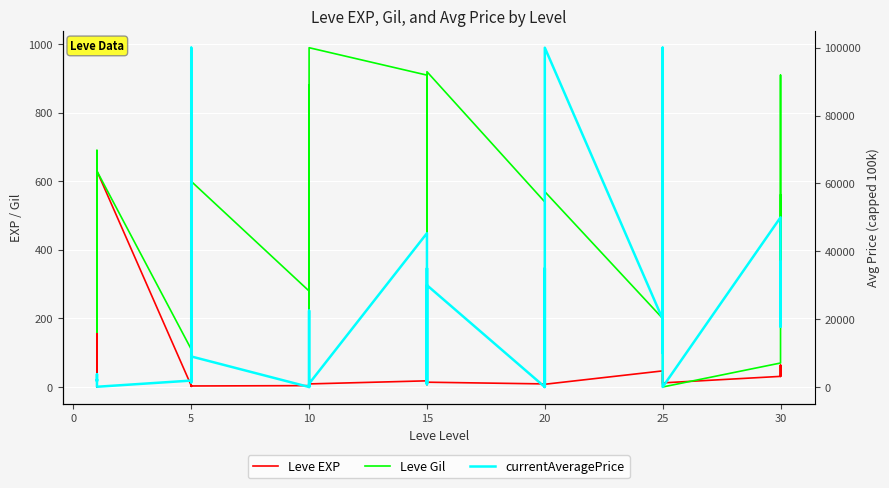

How many data points in Leve EXP are above 12?

19